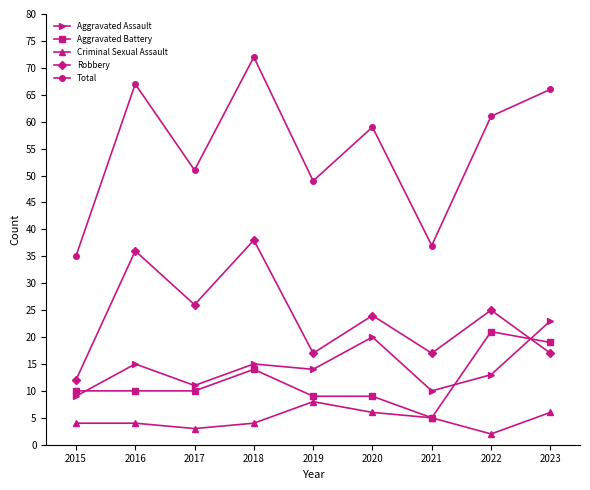

Does the chart display data point markers on the line(s)?

Yes